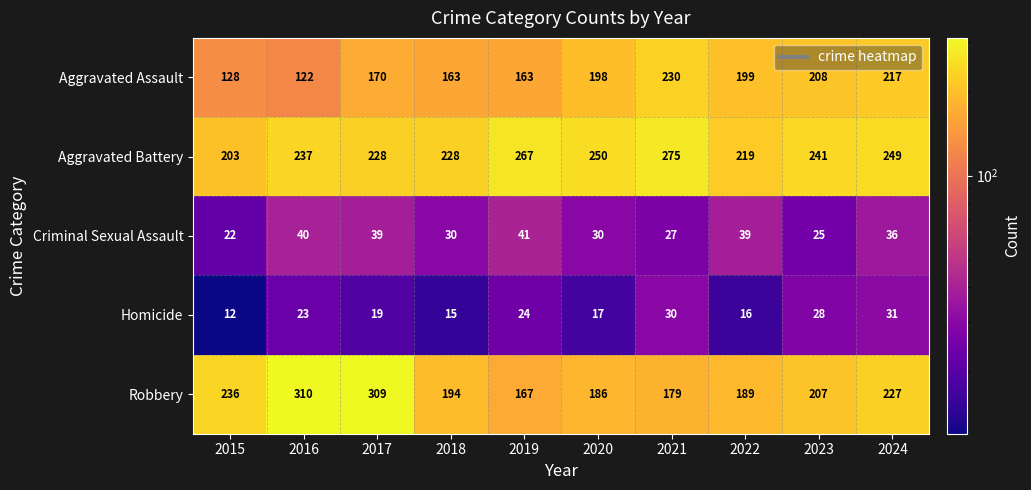

What is the difference between the maximum and minimum values in the Criminal Sexual Assault series?

19